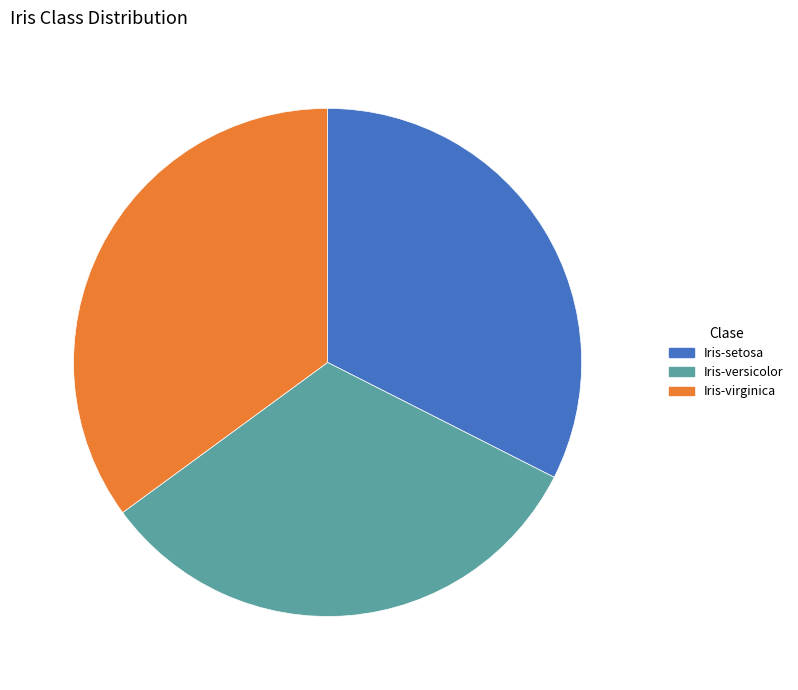

How many slices are in this pie chart?

3